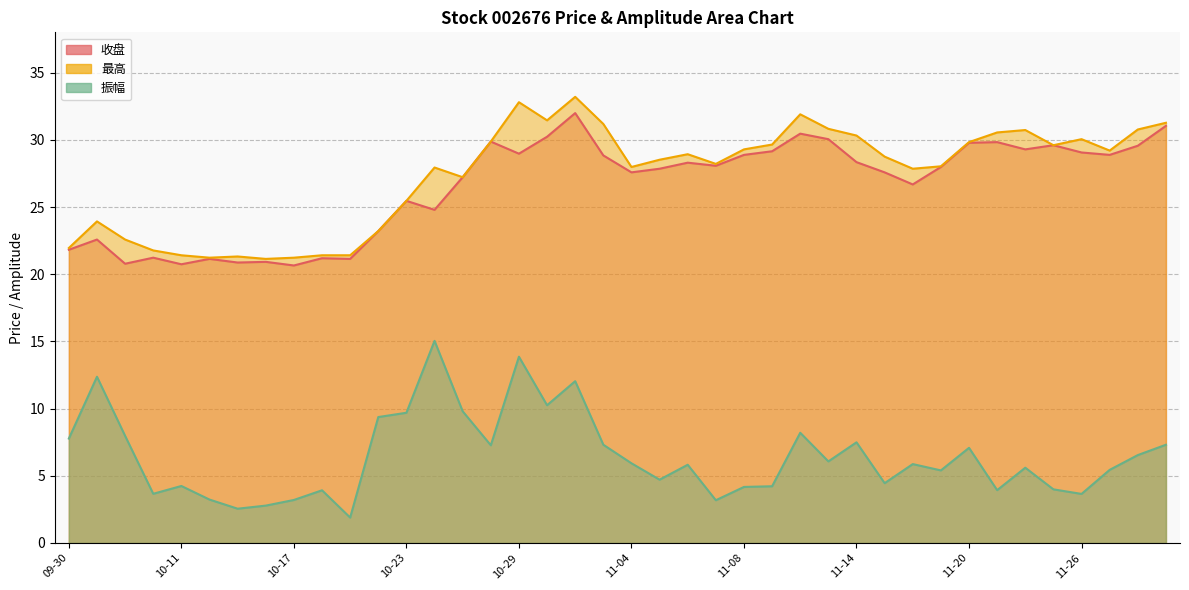

Rank the categories by 振幅 value from highest to lowest.

10-24, 10-29, 10-08, 10-31, 10-30, 10-25, 10-23, 10-22, 11-12, 10-09, 09-30, 11-14, 11-01, 11-29, 10-28, 11-20, 11-28, 11-13, 11-04, 11-18, 11-06, 11-22, 11-27, 11-19, 11-05, 11-15, 10-11, 11-11, 11-08, 11-25, 11-21, 10-18, 10-10, 11-26, 10-14, 10-17, 11-07, 10-16, 10-15, 10-21